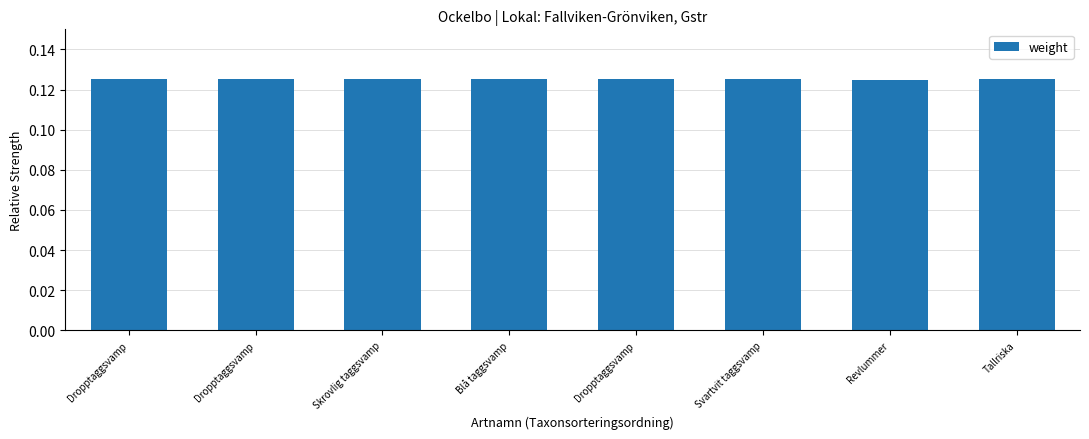

Is it true that the value at Dropptaggsvamp is 0.0?

False